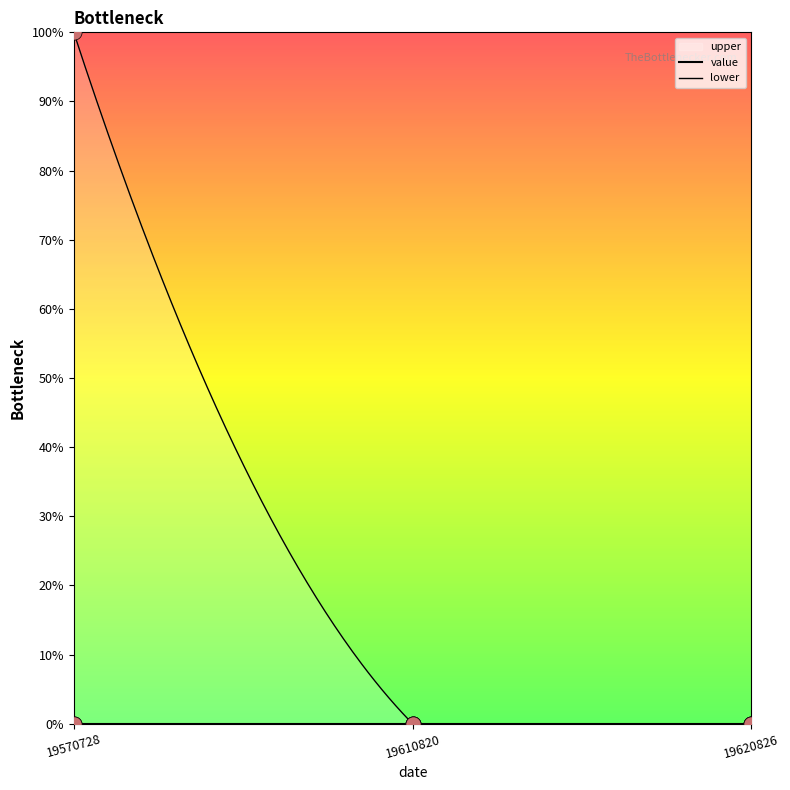

Is the value of upper at 19620826 greater than the value of value at 19620826?

No